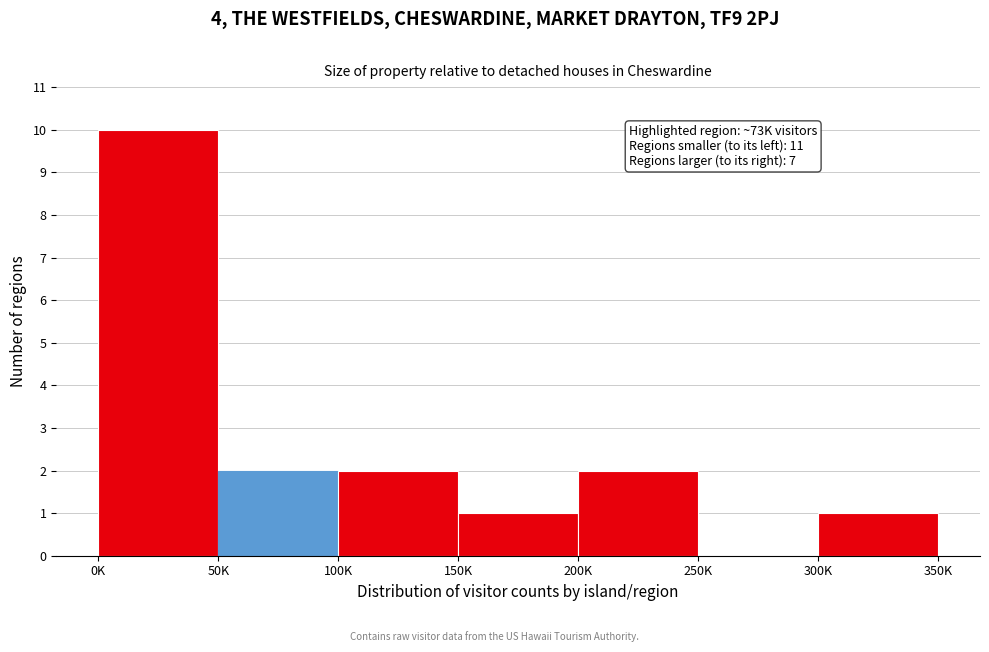

Reading left to right, list all the values displayed in this chart.

0K=10	50K=2	100K=2	150K=1	200K=2	250K=0	300K=1